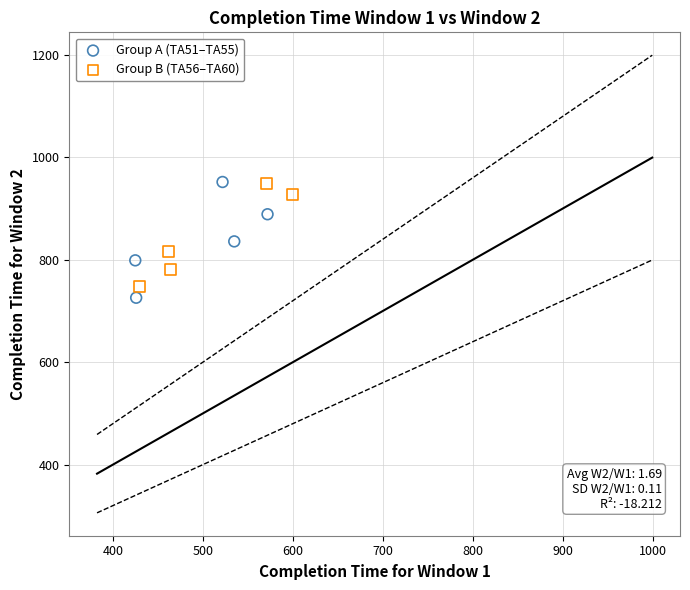

What are all the series names shown in the legend?

Group A (TA51–TA55), Group B (TA56–TA60)